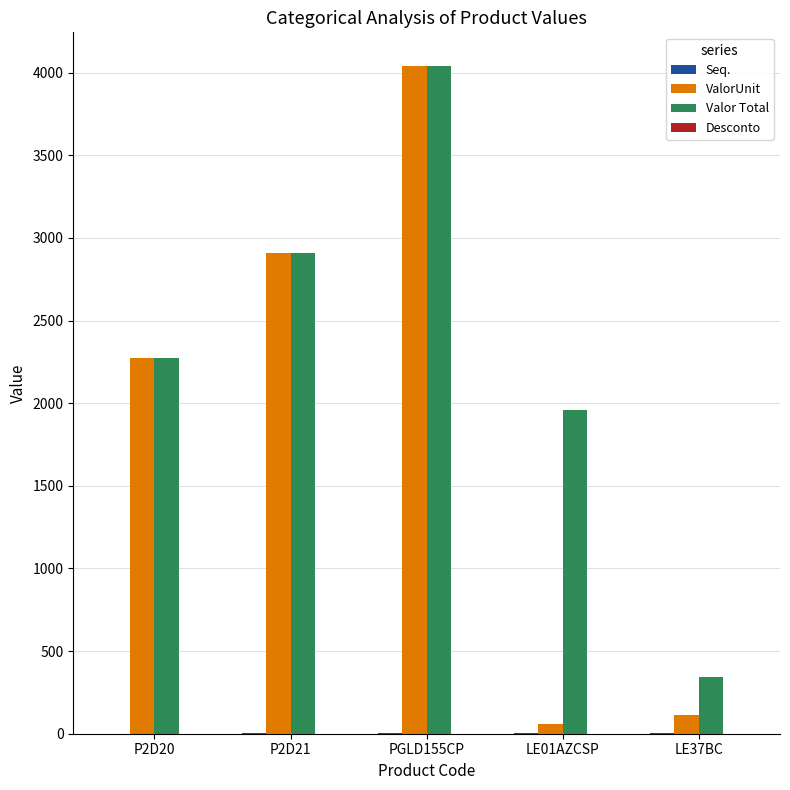

Count the number of categories in the chart.

5